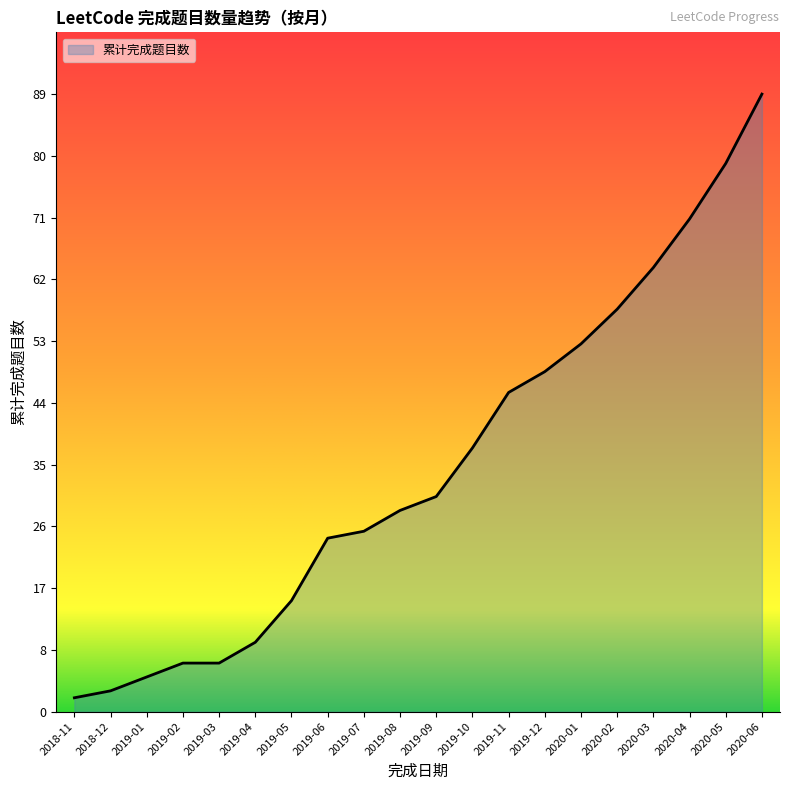

Approximately how many times larger is the value at 2020-01 compared to 2019-12?

1.1